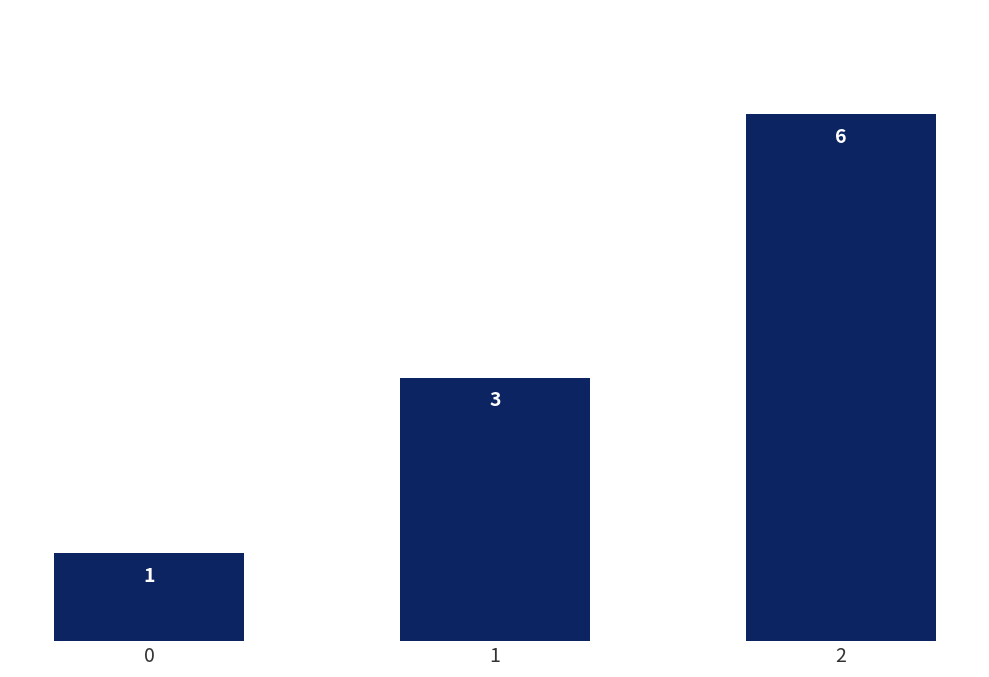

Reading left to right, what are all the values shown in this chart?

1	3	6